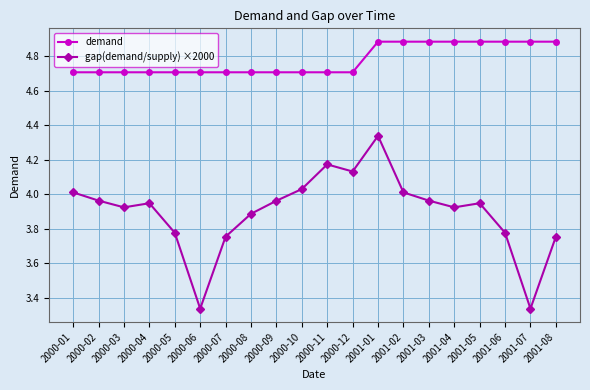

What are all the series names shown in the legend?

demand, gap(demand/supply) ×2000